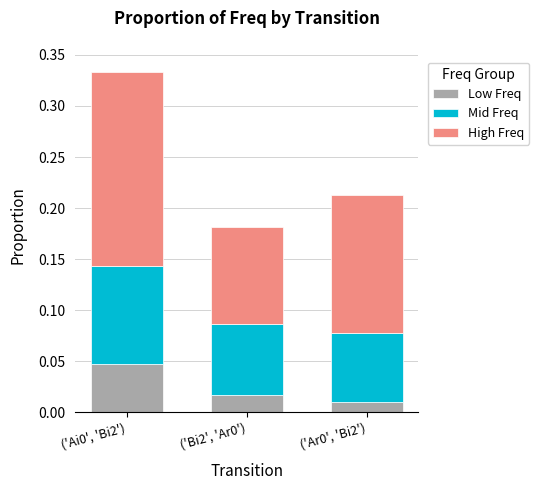

How many Low Freq values are between 0 and 1?

3